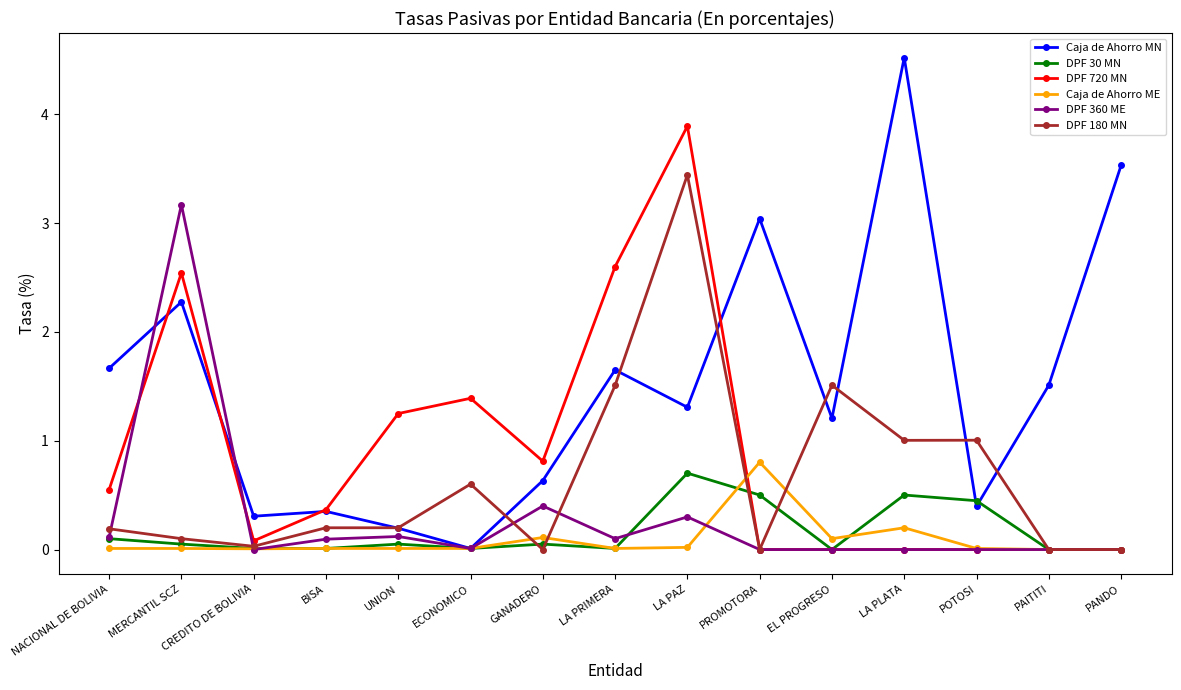

Which series ends up on top after the final intersection of Caja de Ahorro MN and DPF 360 ME?

Caja de Ahorro MN